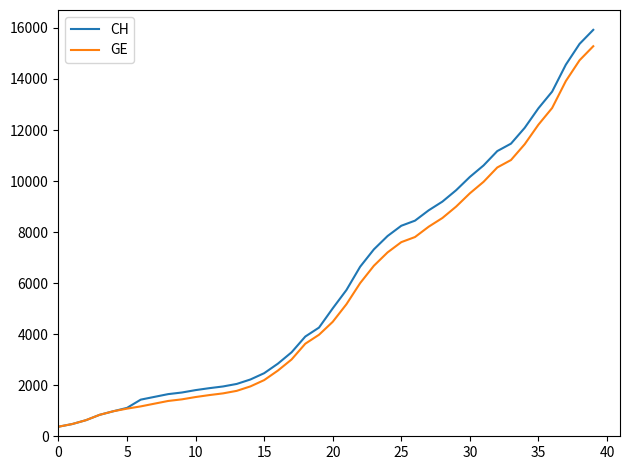

What is the smallest value displayed?

375